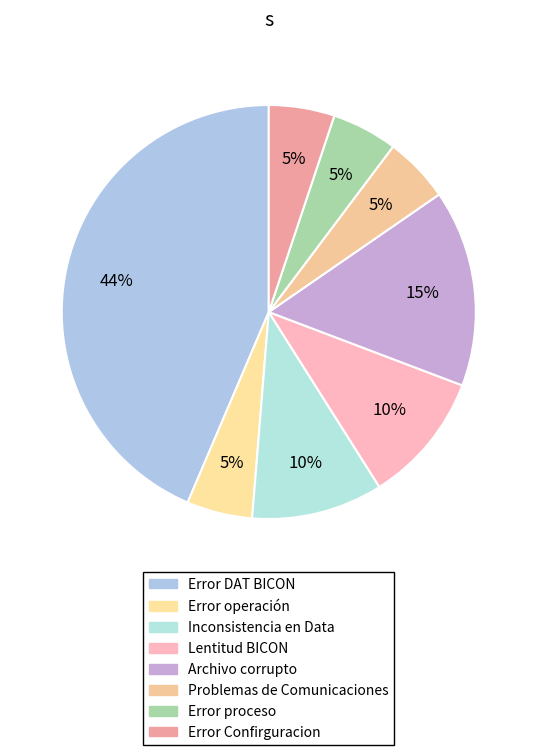

What is the ratio of the value at Lentitud BICON to the value at Error proceso?

2.0